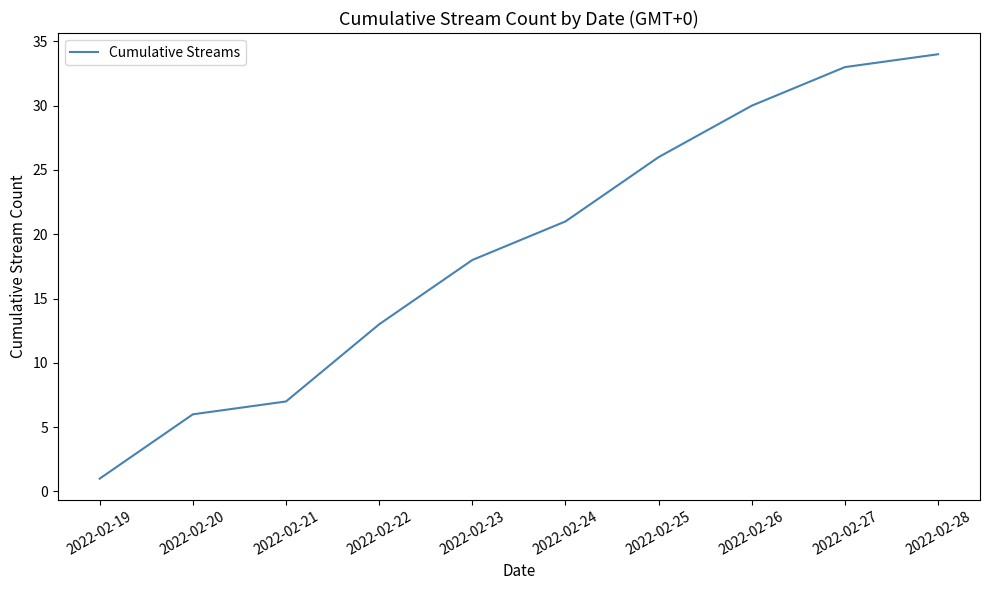

True or false: there are more than 0 points higher than both neighbors.

False